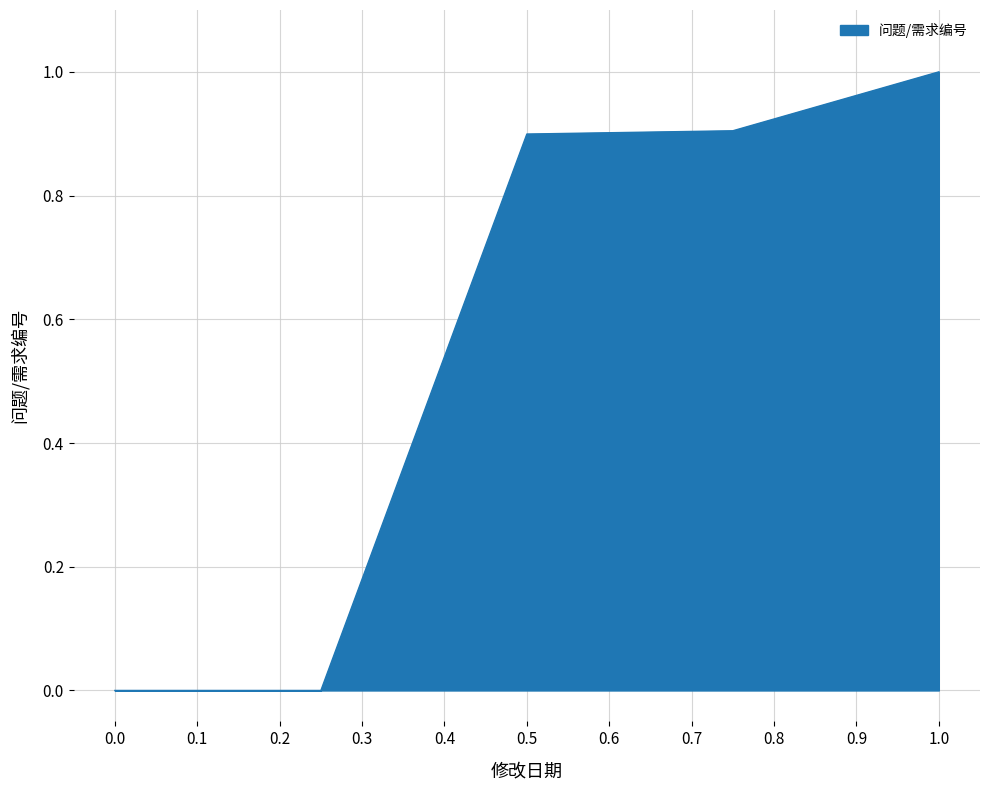

What is the difference between the second highest and minimum values?

0.9